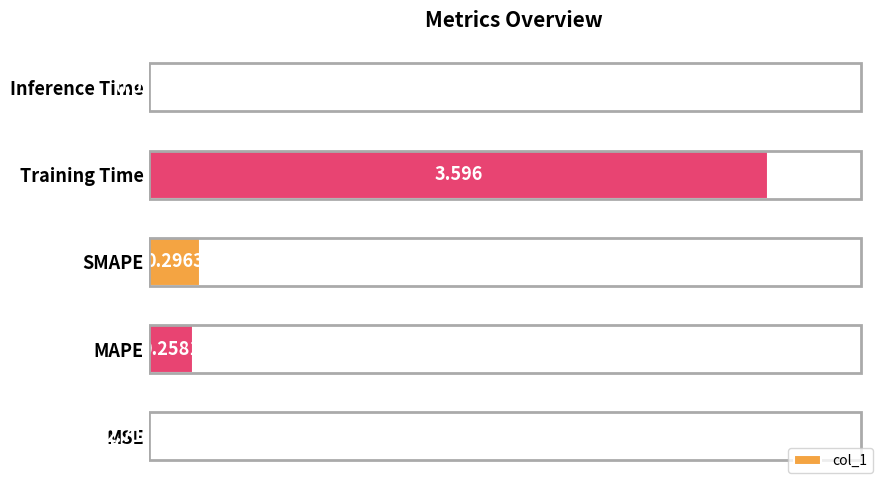

Between MSE and Inference Time, which is larger?

Inference Time